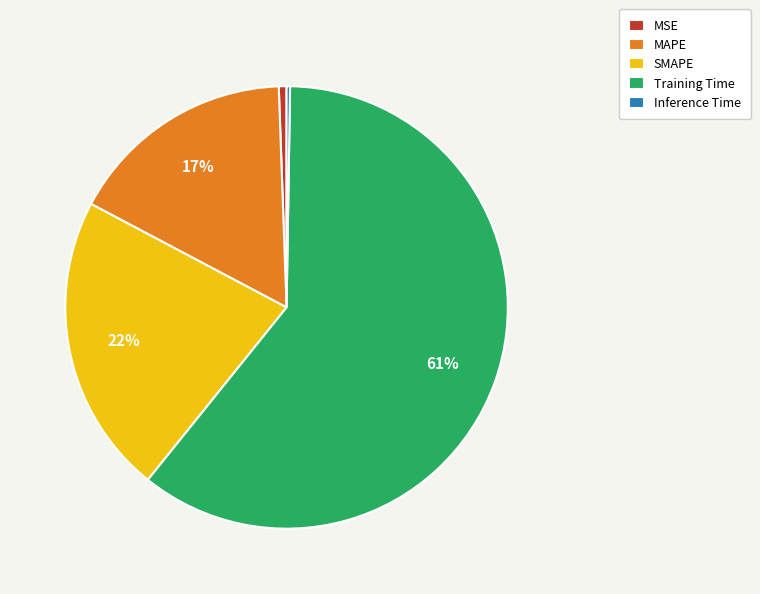

Is there any slice that represents more than half of the pie?

Yes